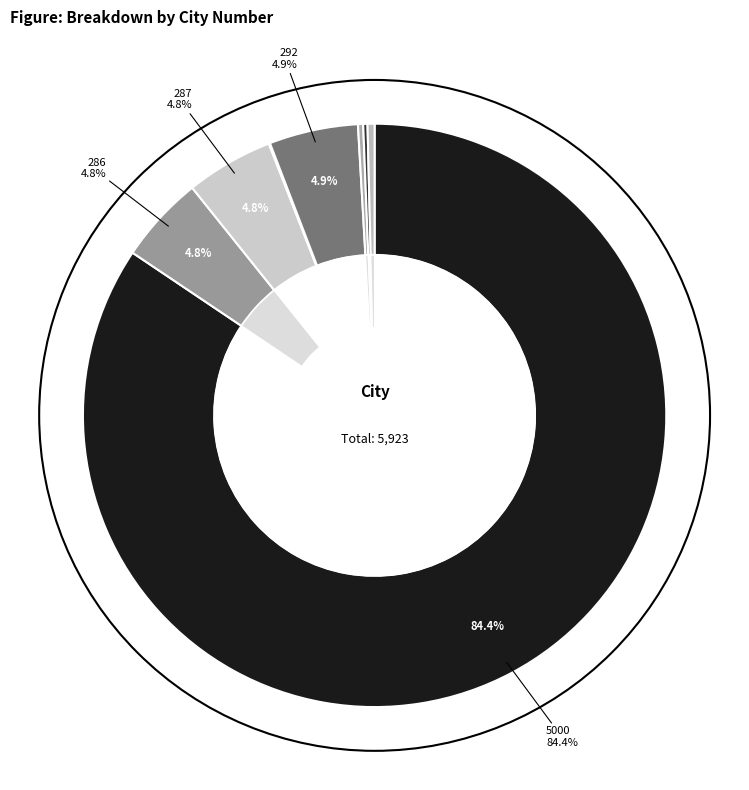

Rank the categories by value from lowest to highest.

4, 14, 17, 23, 286, 287, 292, 5000